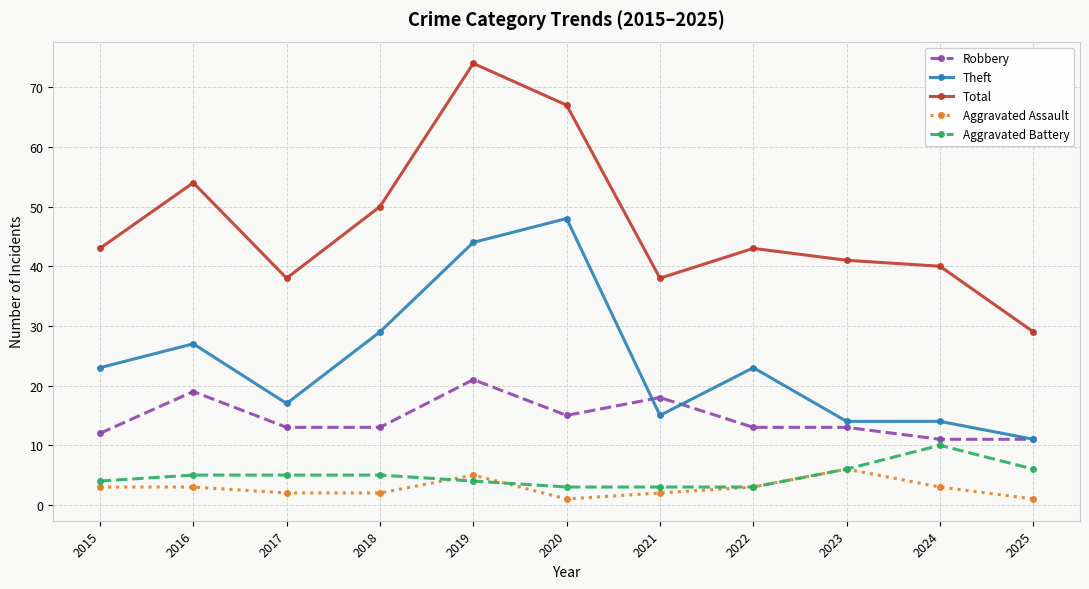

What is the sum of all Aggravated Assault values?

31